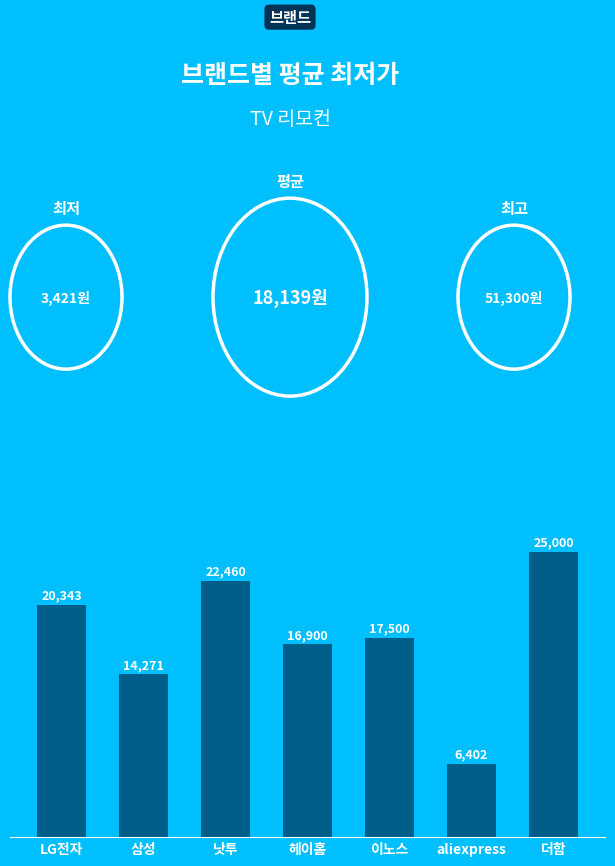

How many data points are less than 17500?

3